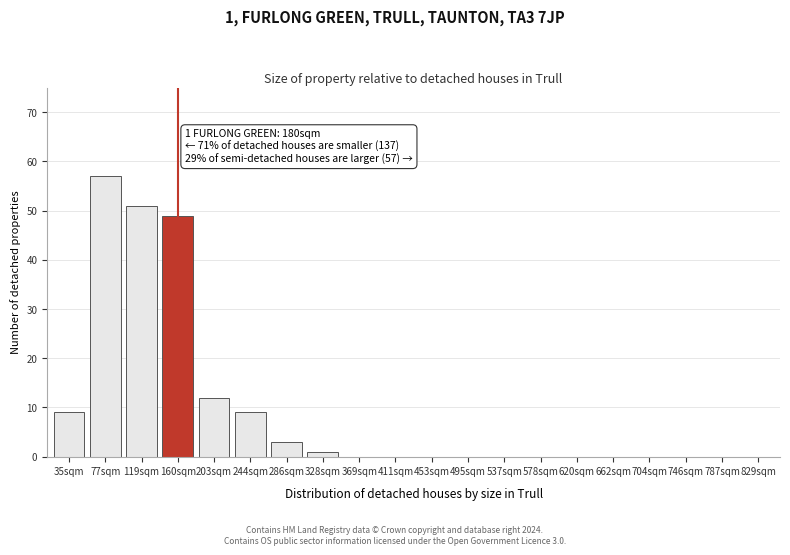

Reading left to right, what are all the values shown in this chart?

35sqm=9	77sqm=57	119sqm=51	160sqm=49	203sqm=12	244sqm=9	286sqm=3	328sqm=1	369sqm=0	411sqm=0	453sqm=0	495sqm=0	537sqm=0	578sqm=0	620sqm=0	662sqm=0	704sqm=0	746sqm=0	787sqm=0	829sqm=0